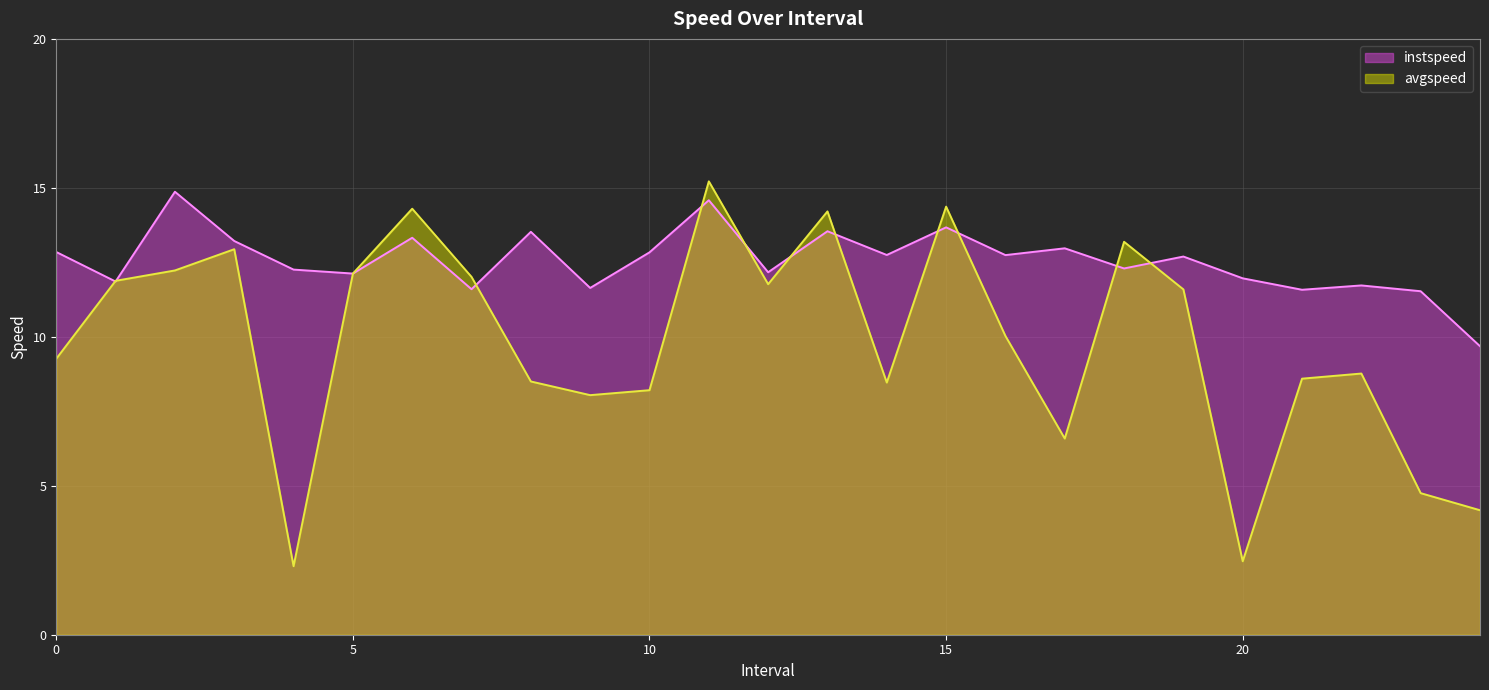

Which has a higher value, 15.0 or 6.0?

15.0